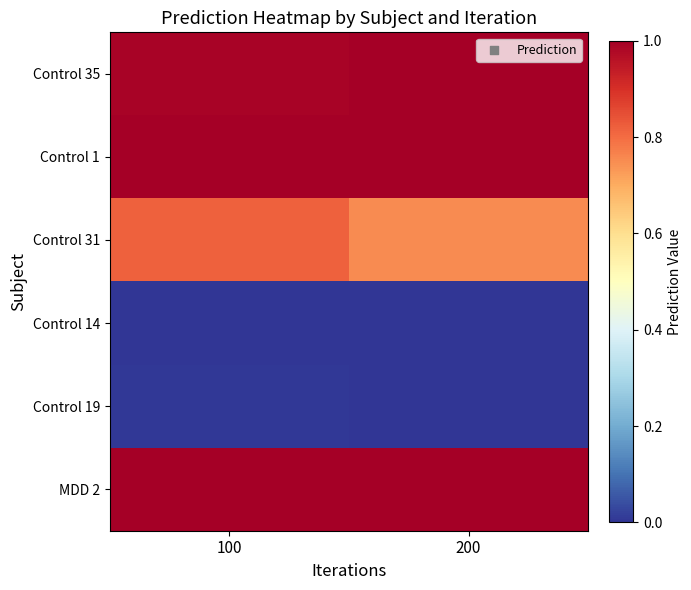

Between 100 and 200, which is larger?

200